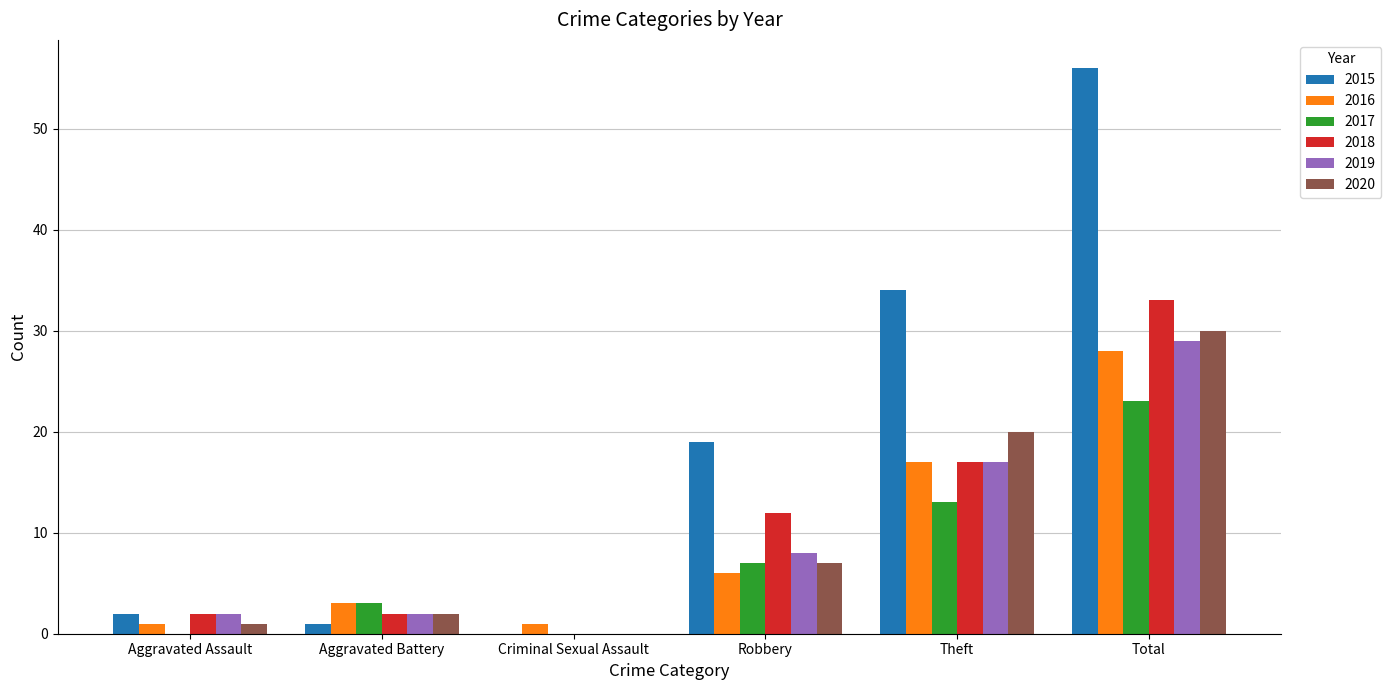

Which label corresponds to the largest value in the chart?

Total